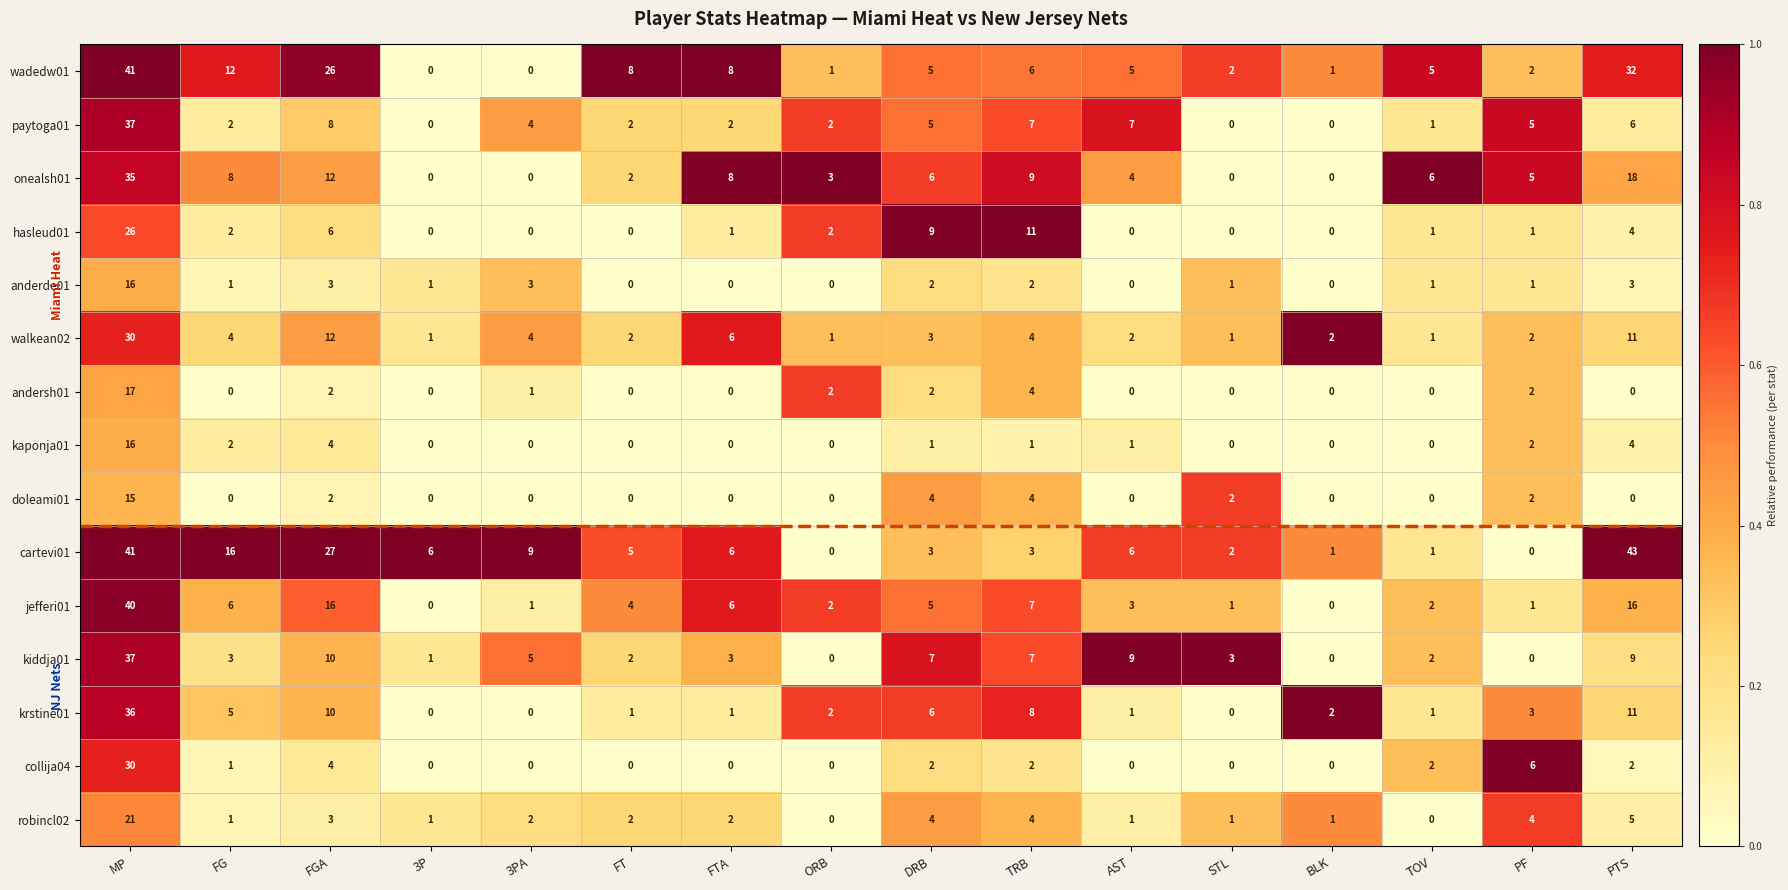

Is it true that kiddja01 equals 5 at DRB?

False